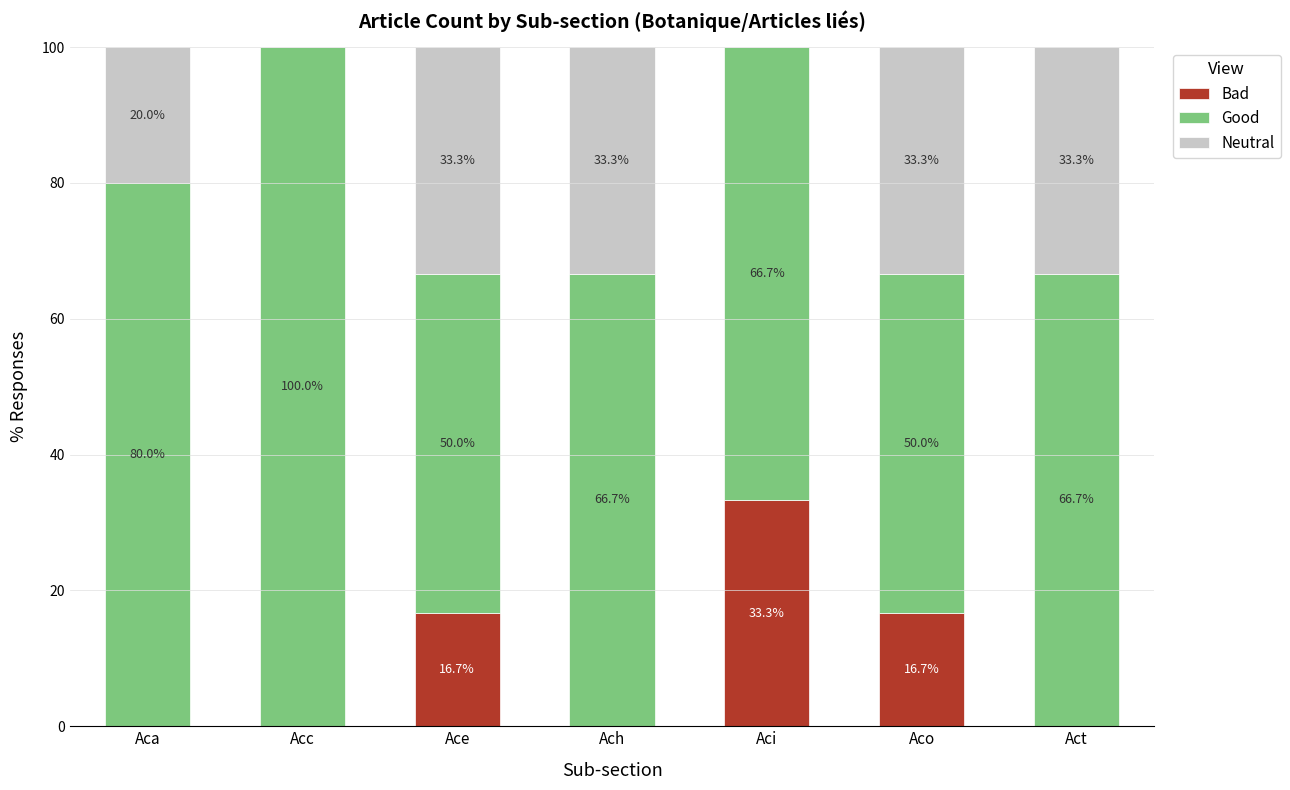

The Bad series shows 0.0 at Aca. True or false?

True